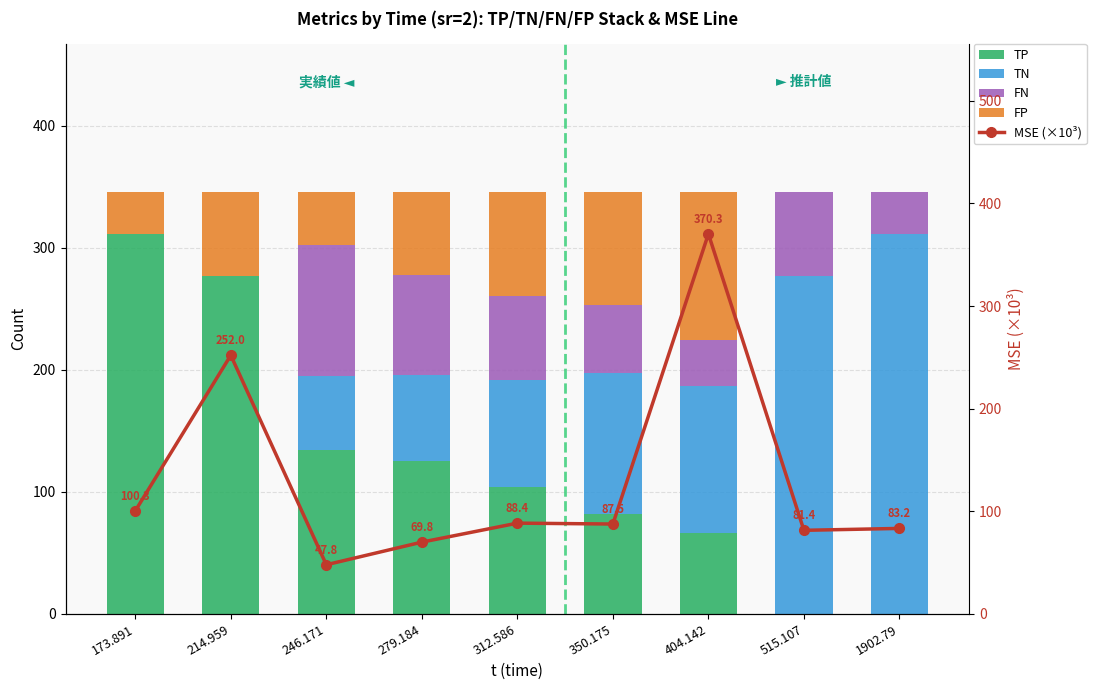

Reading left to right, list all the values displayed in this chart.

TP: 173.891=311.0	214.959=277.0	246.171=134.2	279.184=125.6	312.586=104.1	350.175=81.6	404.142=65.9	515.107=0.0	1902.79=0.0
TN: 173.891=0.0	214.959=0.0	246.171=60.6	279.184=69.9	312.586=87.6	350.175=115.4	404.142=120.7	515.107=277.0	1902.79=311.0
FN: 173.891=0.0	214.959=0.0	246.171=107.8	279.184=82.4	312.586=68.9	350.175=56.4	404.142=38.1	515.107=69.0	1902.79=35.0
FP: 173.891=35.0	214.959=69.0	246.171=43.4	279.184=68.1	312.586=85.4	350.175=92.6	404.142=121.3	515.107=0.0	1902.79=0.0
MSE (×10³): 173.891=100.3	214.959=252.0	246.171=47.8	279.184=69.8	312.586=88.4	350.175=87.5	404.142=370.3	515.107=81.4	1902.79=83.2